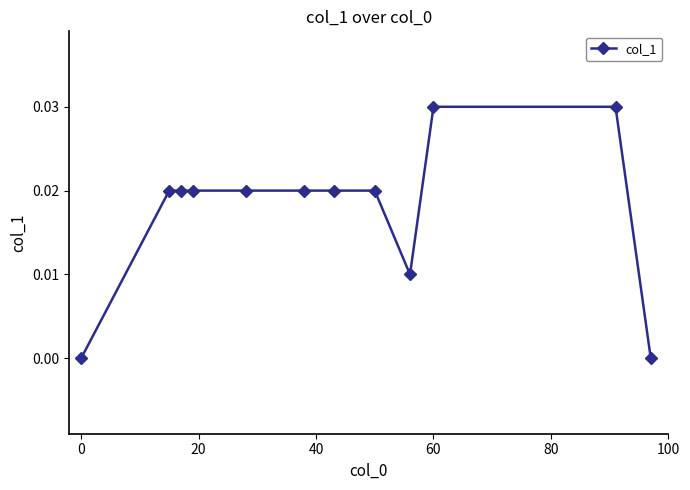

Count the number of categories in the chart.

12